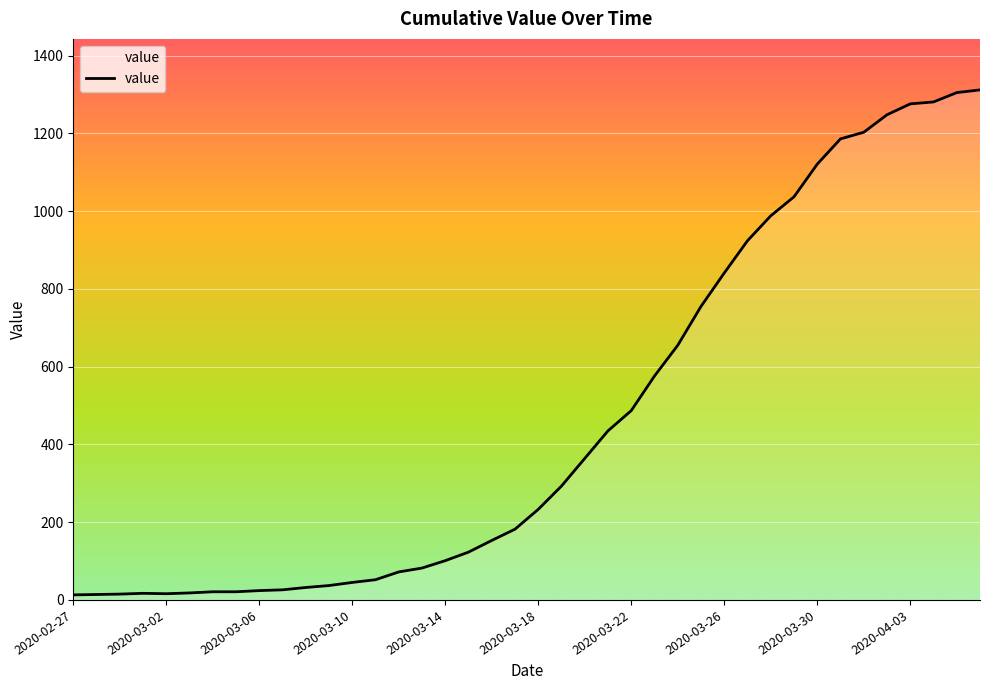

What is the difference between the maximum and minimum values?

1299